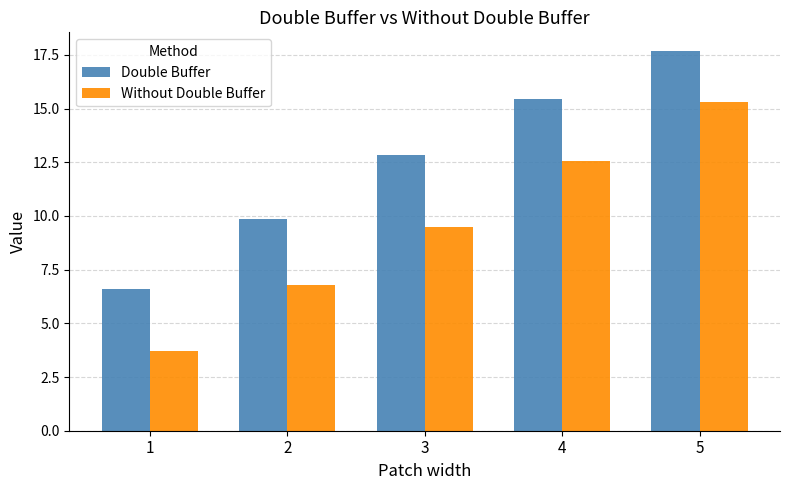

What is the highest value of the Double Buffer series?

17.7